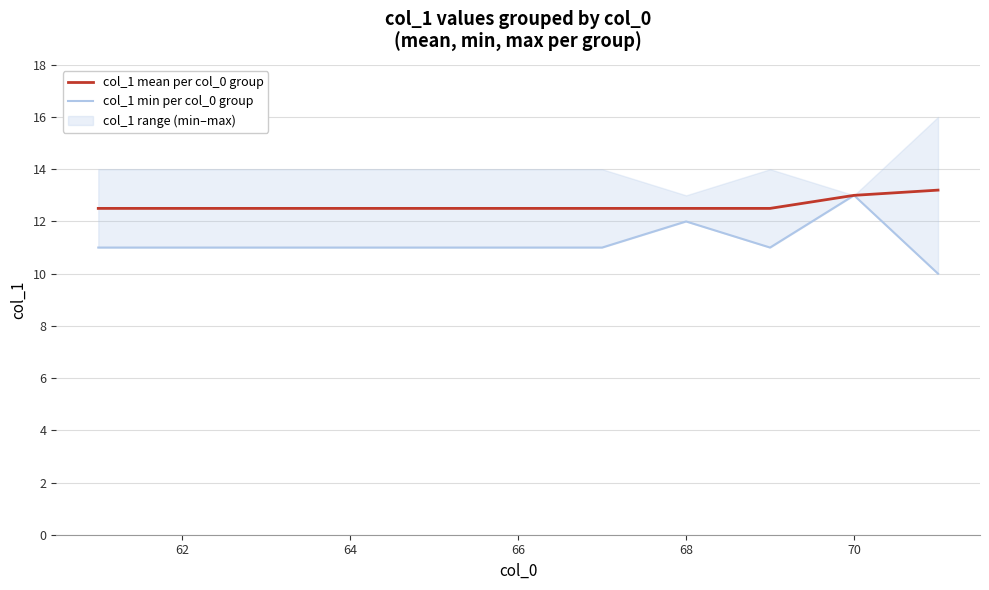

True or false: col_1 mean per col_0 group has a value of 20.3 at 70.

False